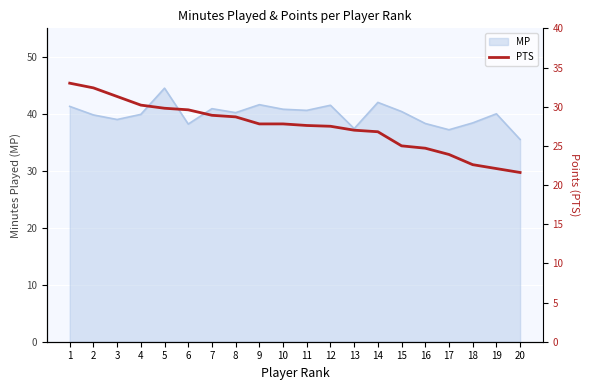

The MP series shows 39.8 at 2. True or false?

True